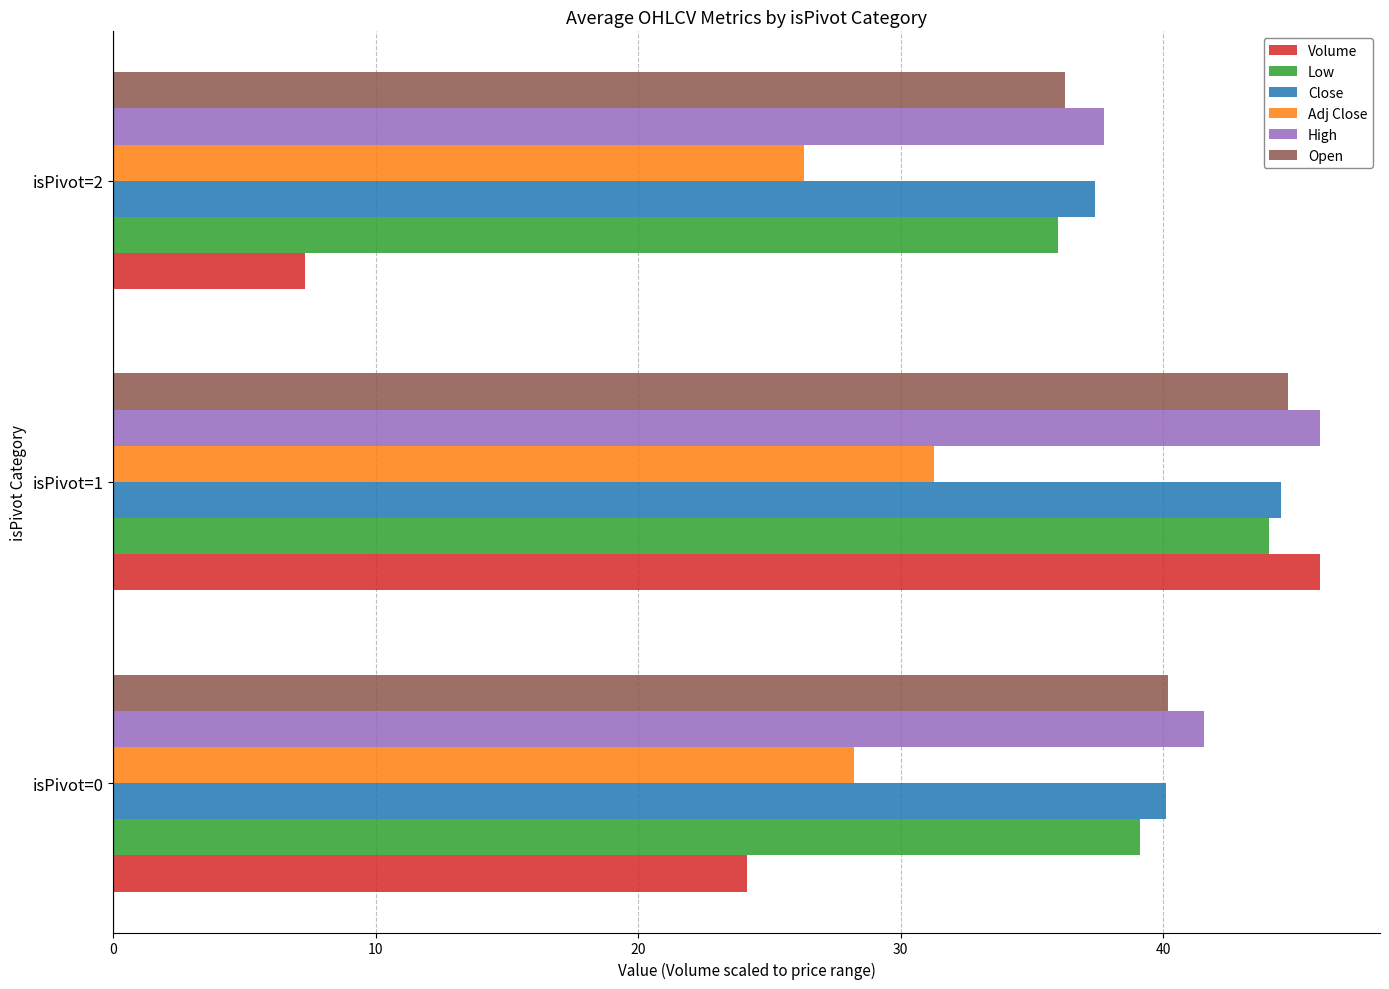

At which category does the chart reach its minimum across all series?

isPivot=2